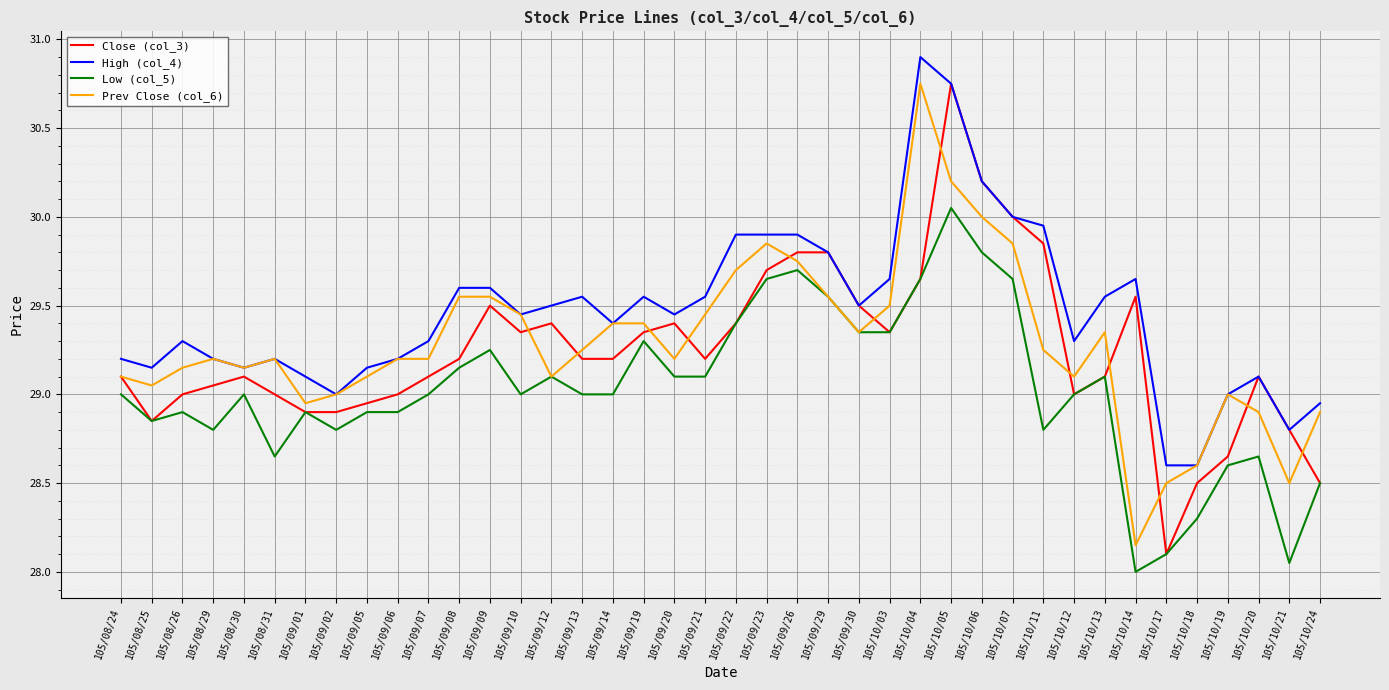

At which category is the sum across all series the highest?

105/10/05